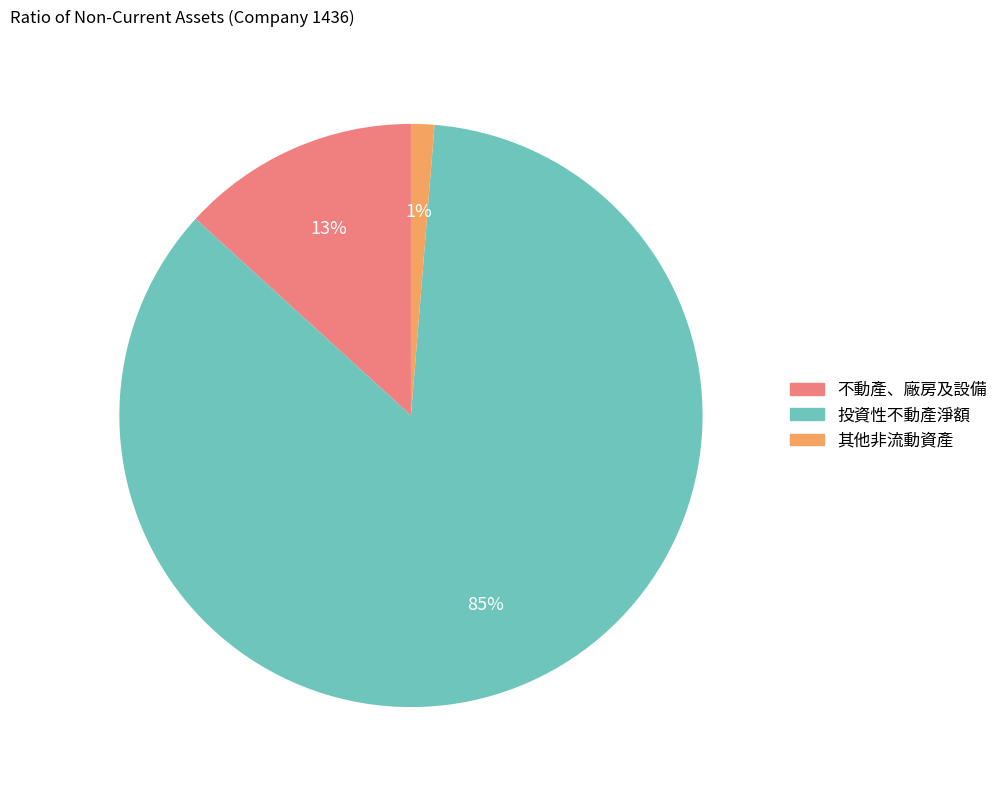

Is it true that 其他非流動資產 is 1% of the pie?

True